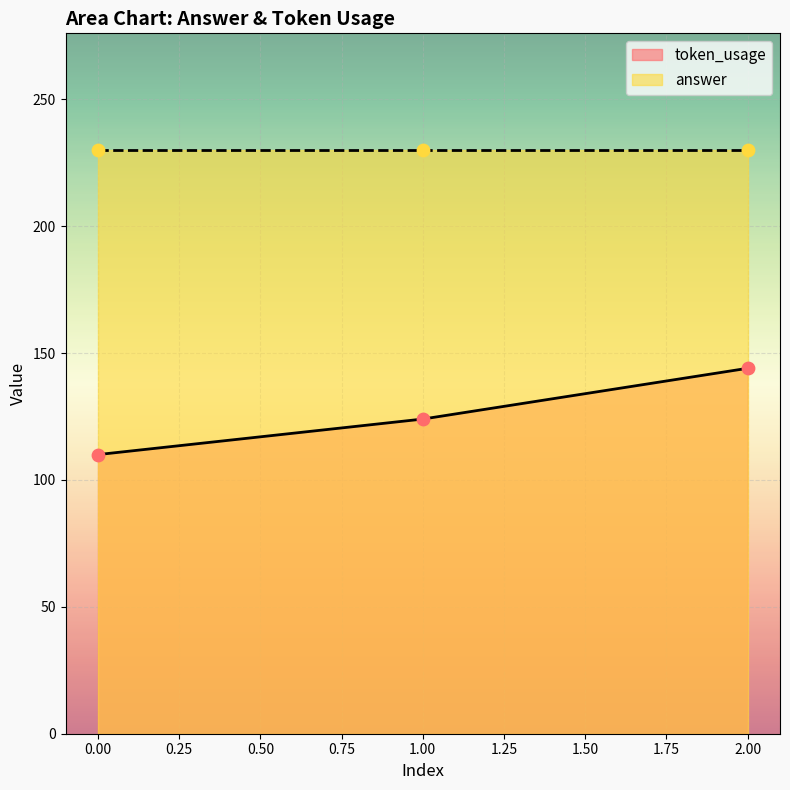

What is the change in value from 0 to 1?

+14